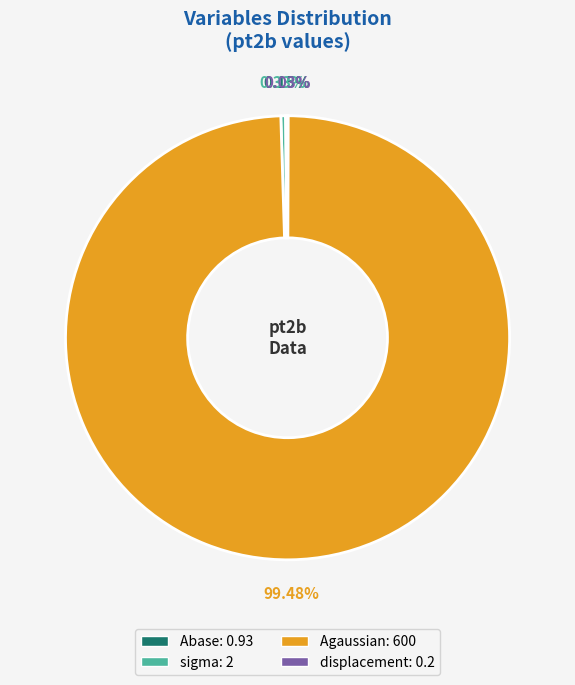

To the nearest percent, what is the average slice percentage?

25%